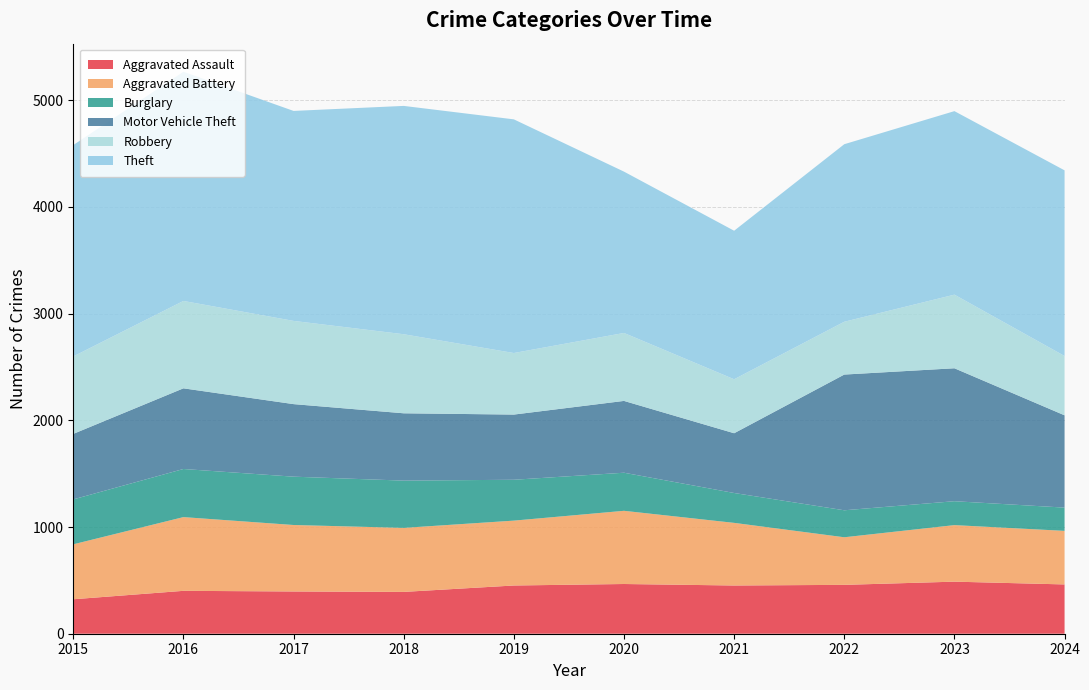

Reading left to right, list all the values displayed in this chart.

Aggravated Assault: 2015=323	2016=402	2017=396	2018=392	2019=452	2020=466	2021=452	2022=458	2023=488	2024=462
Aggravated Battery: 2015=515	2016=691	2017=623	2018=600	2019=608	2020=686	2021=587	2022=446	2023=530	2024=502
Burglary: 2015=421	2016=451	2017=453	2018=443	2019=383	2020=357	2021=280	2022=253	2023=224	2024=218
Motor Vehicle Theft: 2015=614	2016=756	2017=680	2018=631	2019=611	2020=673	2021=560	2022=1272	2023=1246	2024=865
Robbery: 2015=726	2016=819	2017=780	2018=741	2019=577	2020=637	2021=506	2022=495	2023=690	2024=556
Theft: 2015=1981	2016=2148	2017=1968	2018=2140	2019=2190	2020=1512	2021=1392	2022=1664	2023=1720	2024=1740